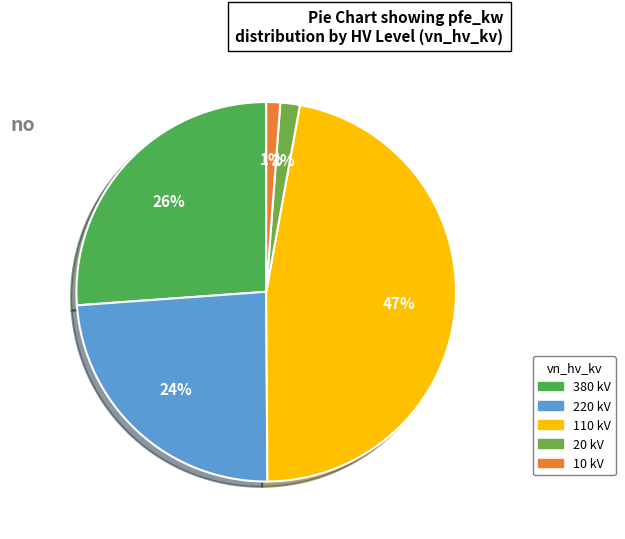

How many slices are in this pie chart?

5